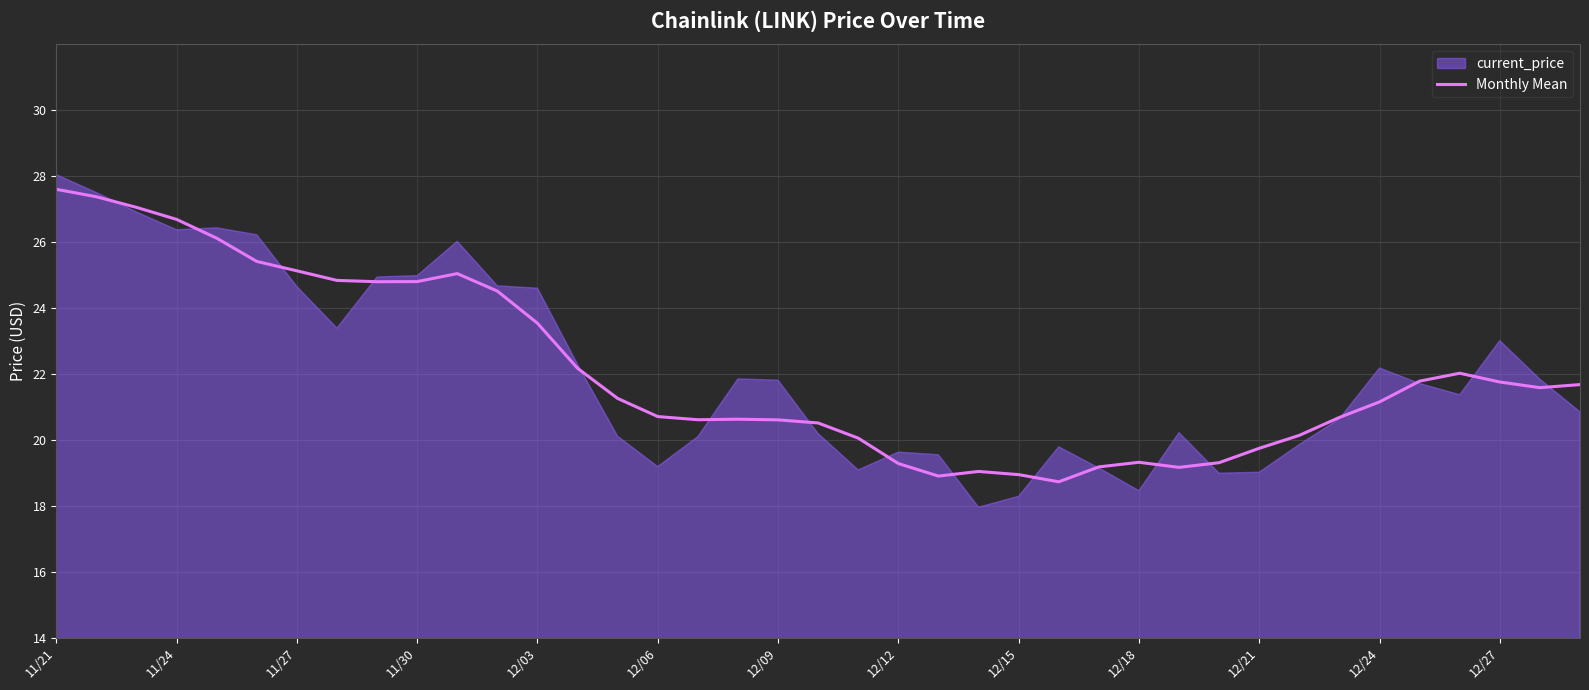

What is the average value?

22.1